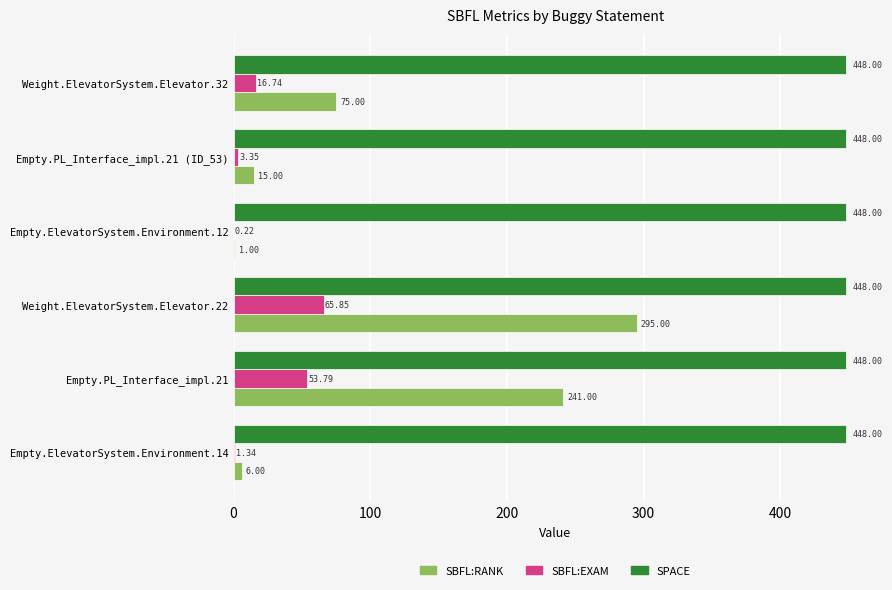

What is the sum of the SBFL:EXAM values at Weight.ElevatorSystem.Elevator.22 and Empty.ElevatorSystem.Environment.14?

67.2